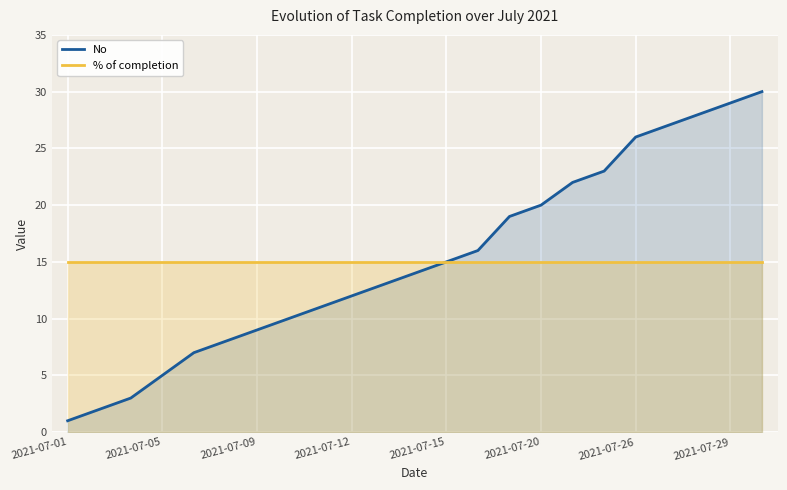

Reading right to left, transcribe all the data shown in this chart.

No: 30	29	28	27	26	23	22	20	19	16	15	14	13	12	11	10	9	8	7	5	3	2	1
% of completion: 15	15	15	15	15	15	15	15	15	15	15	15	15	15	15	15	15	15	15	15	15	15	15